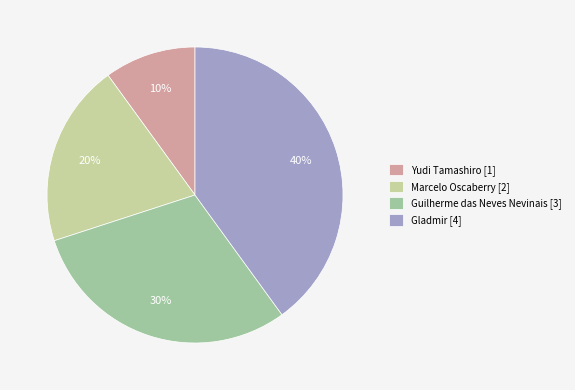

Is the sum of Yudi Tamashiro and Guilherme das Neves Nevinais greater than half?

No